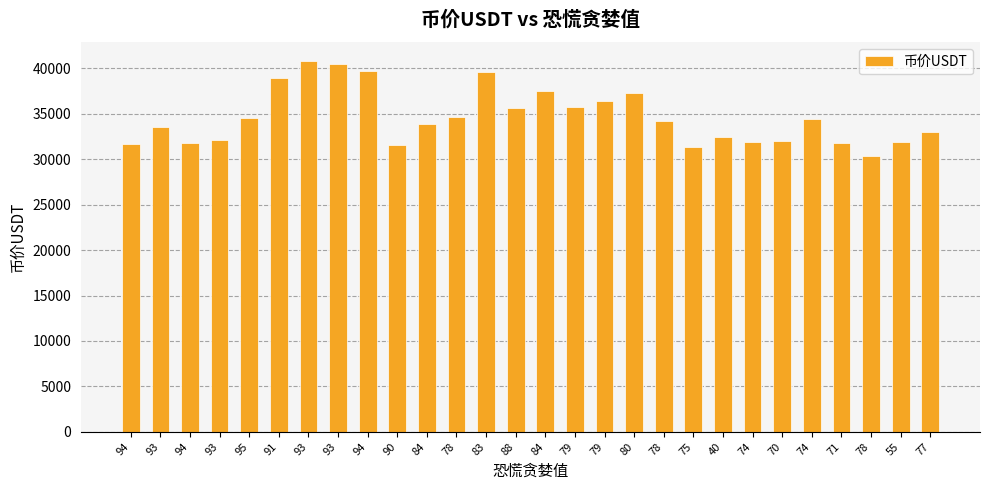

What is the average value?

34608.8